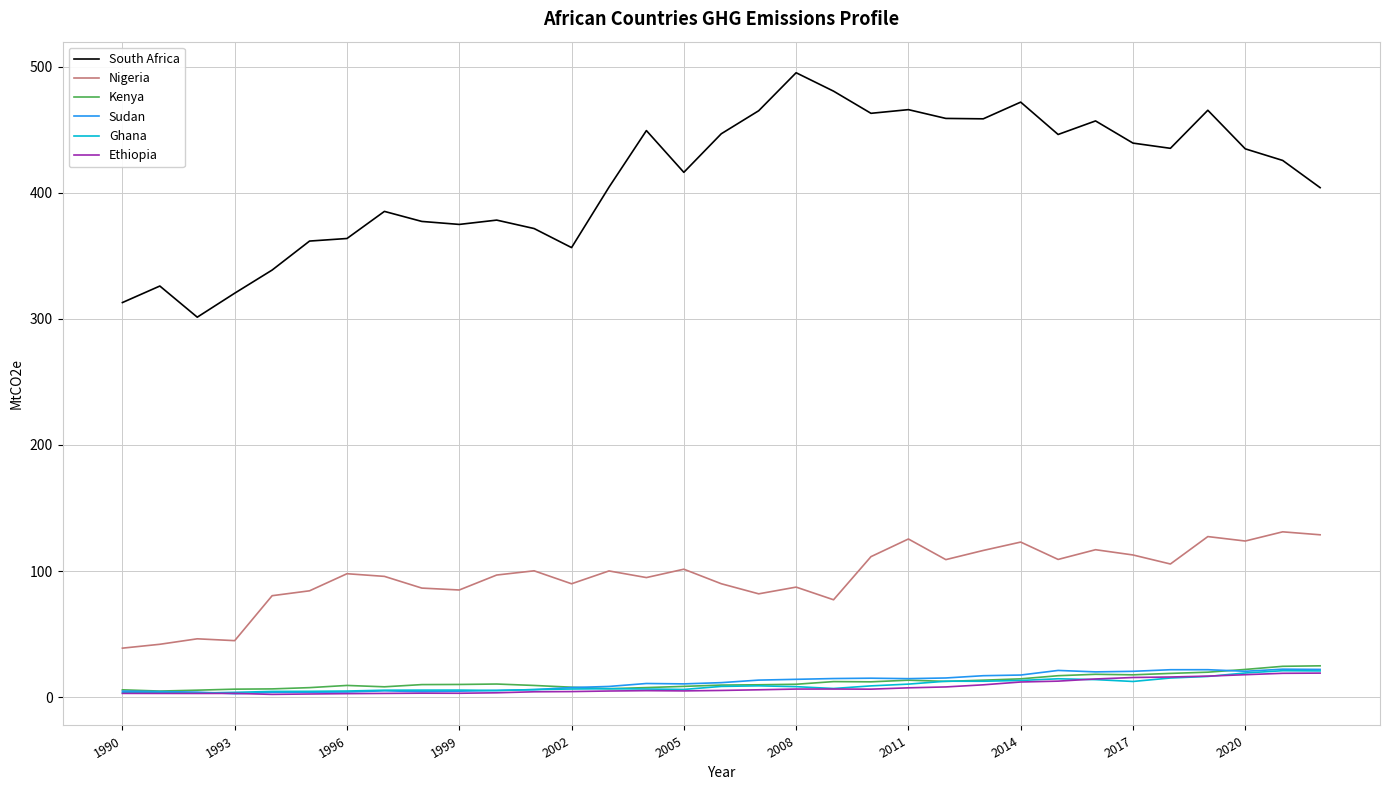

What is the minimum value shown in the chart?

2.2